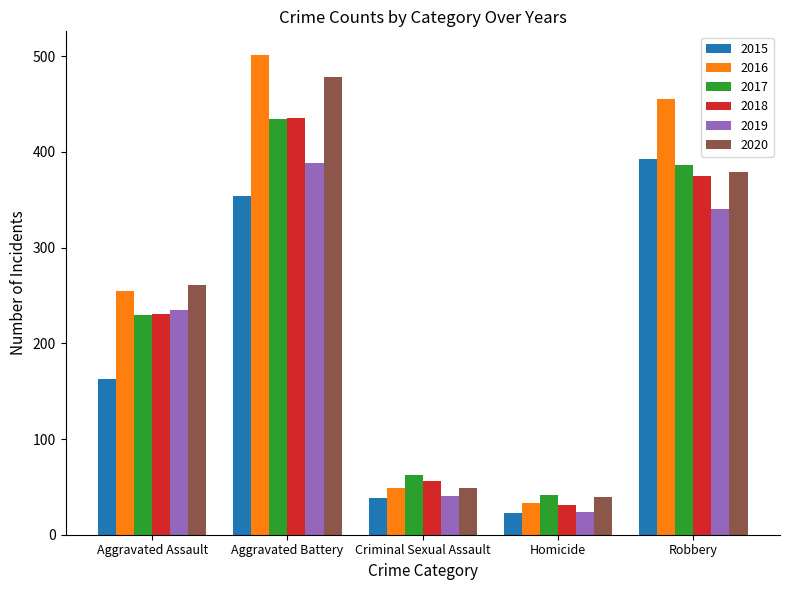

What is the difference between the 2016 values at Robbery and Homicide?

422